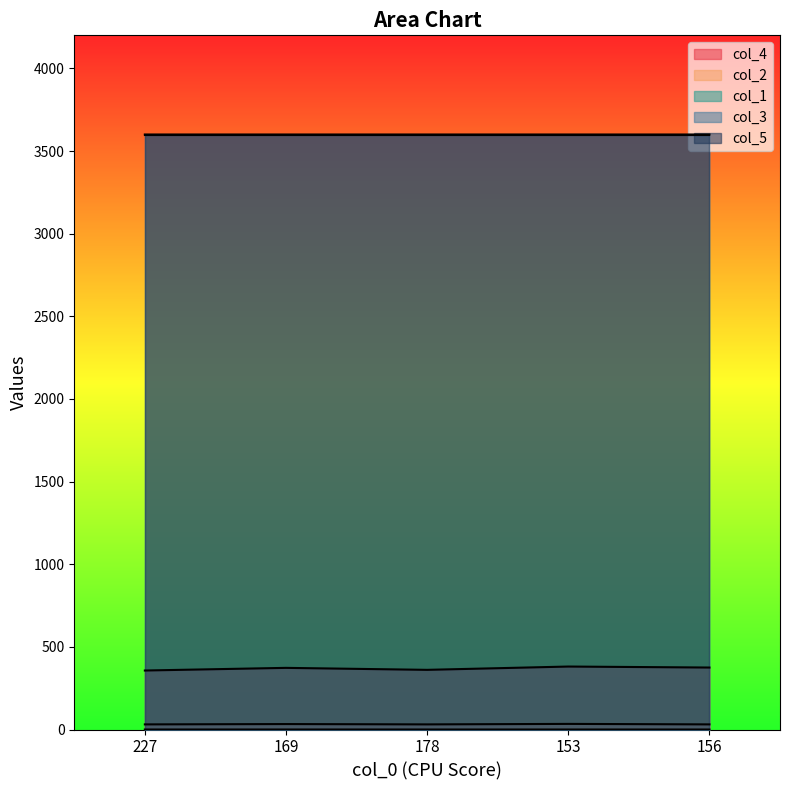

What is the maximum value shown in the chart?

3600.0